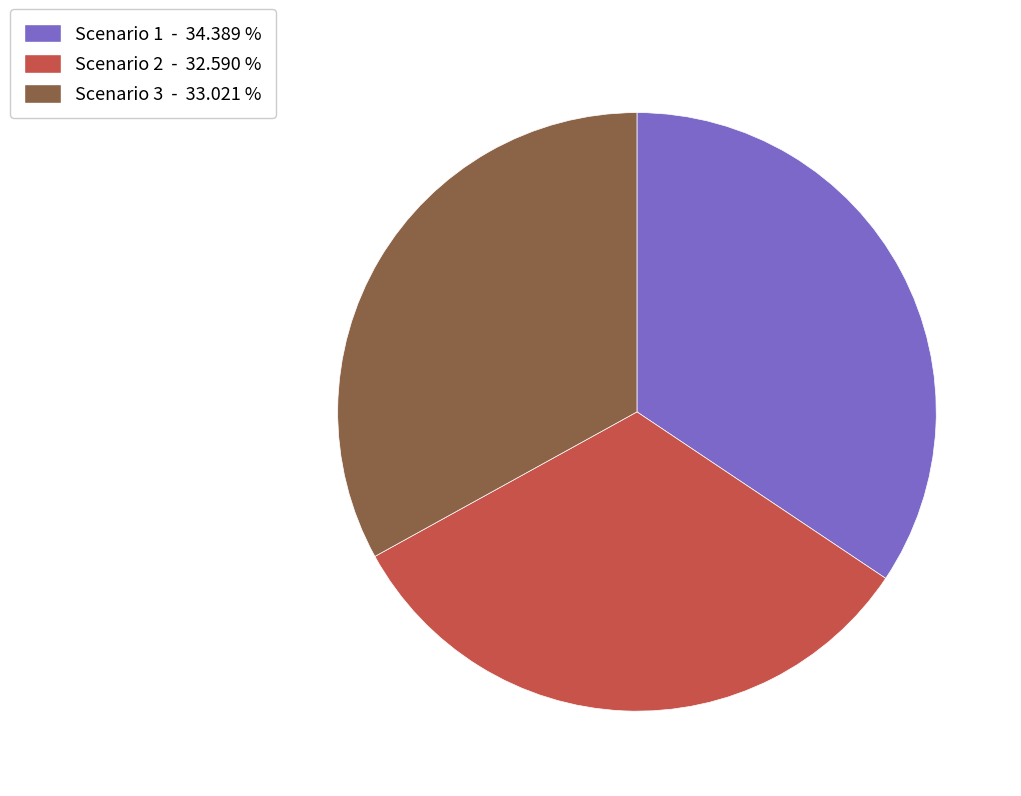

Approximately how many times larger is the value at Scenario 2 compared to Scenario 1?

0.9